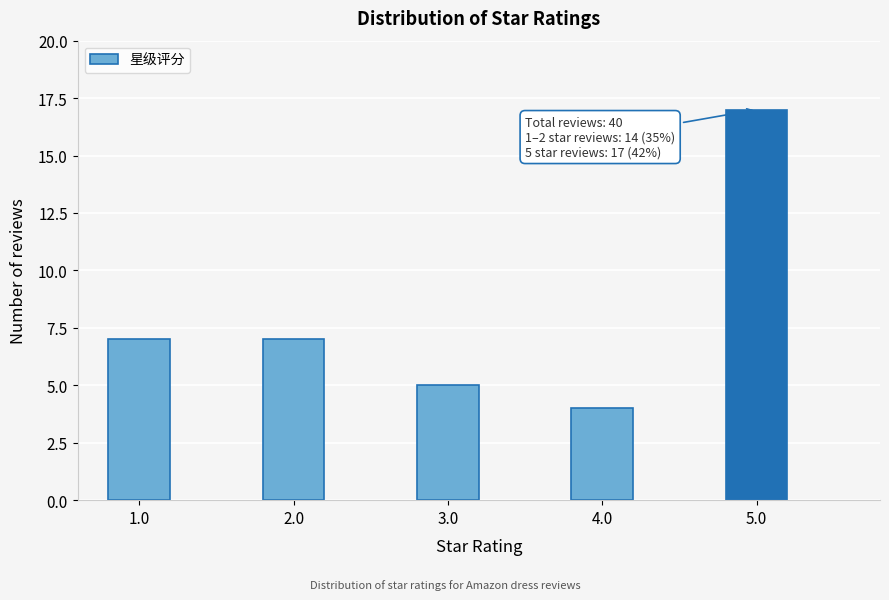

Reading left to right, what are all the values shown in this chart?

1.0=7	2.0=7	3.0=5	4.0=4	5.0=17